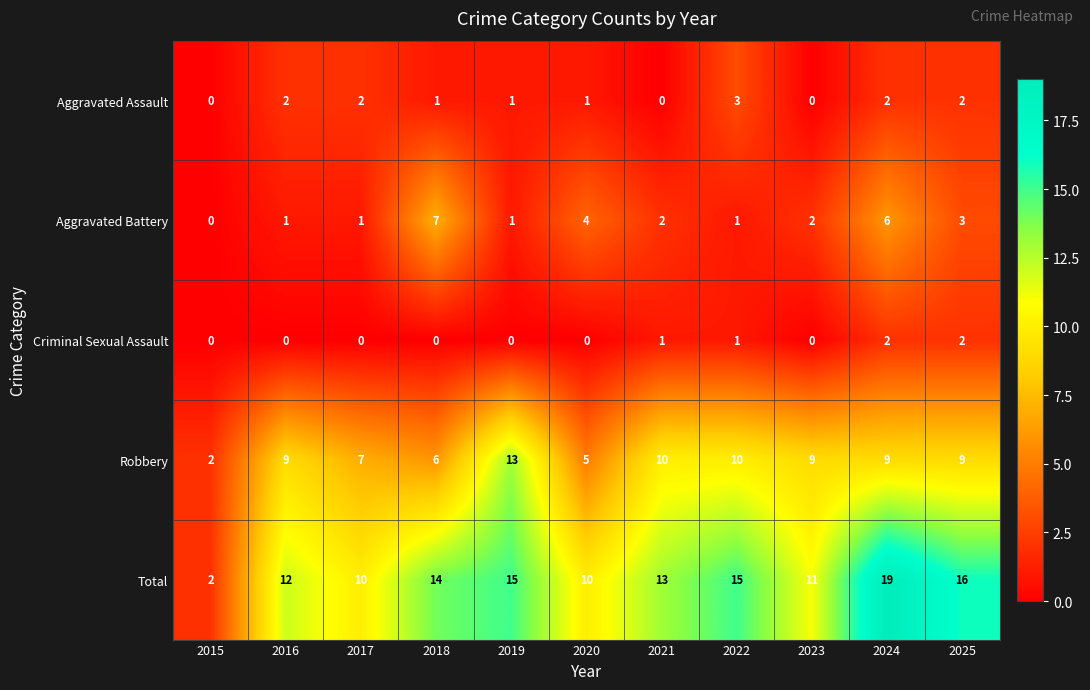

Is it true that Total equals 17 at 2017?

False